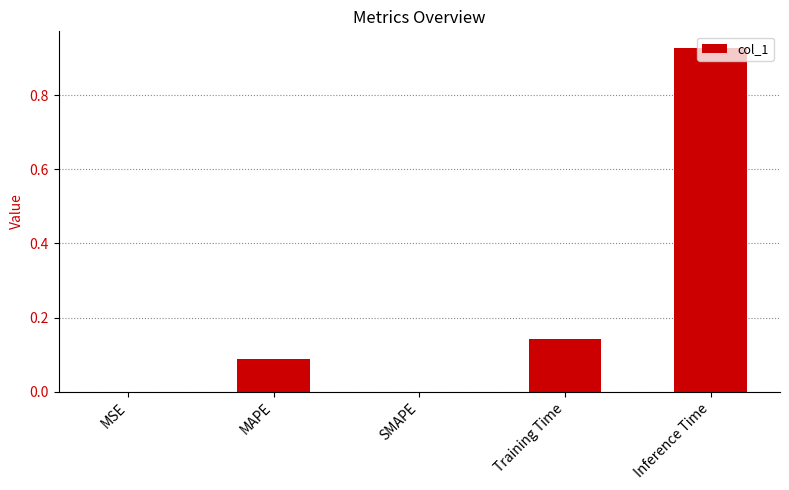

What is the average value?

0.2